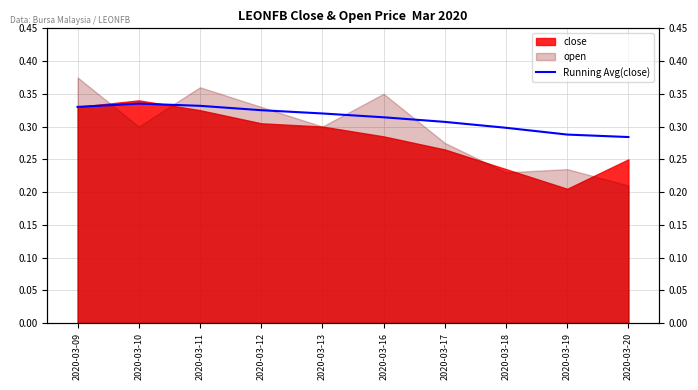

Which has a higher value, 2020-03-09 or 2020-03-16?

2020-03-09